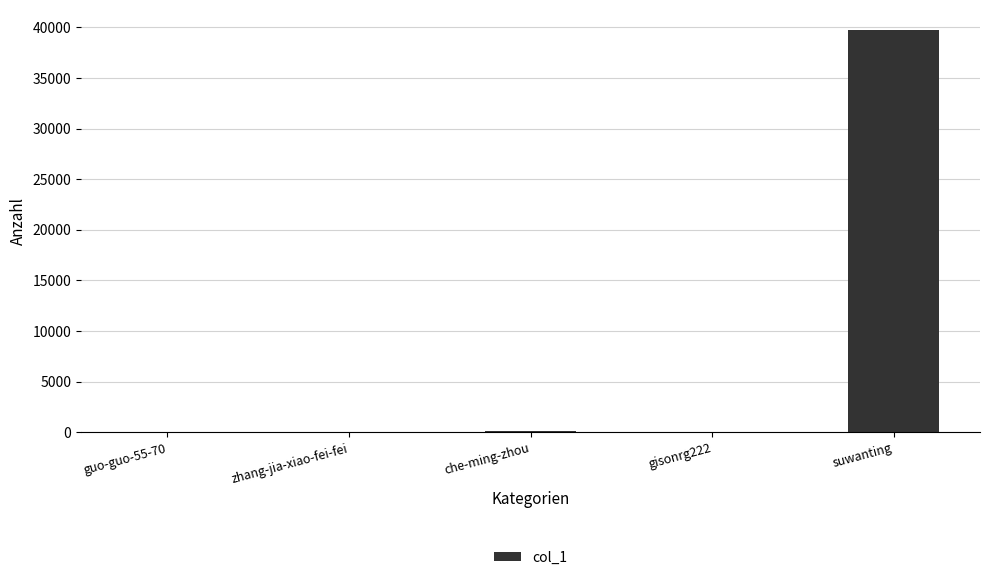

Does the chart contain stacked bars?

No